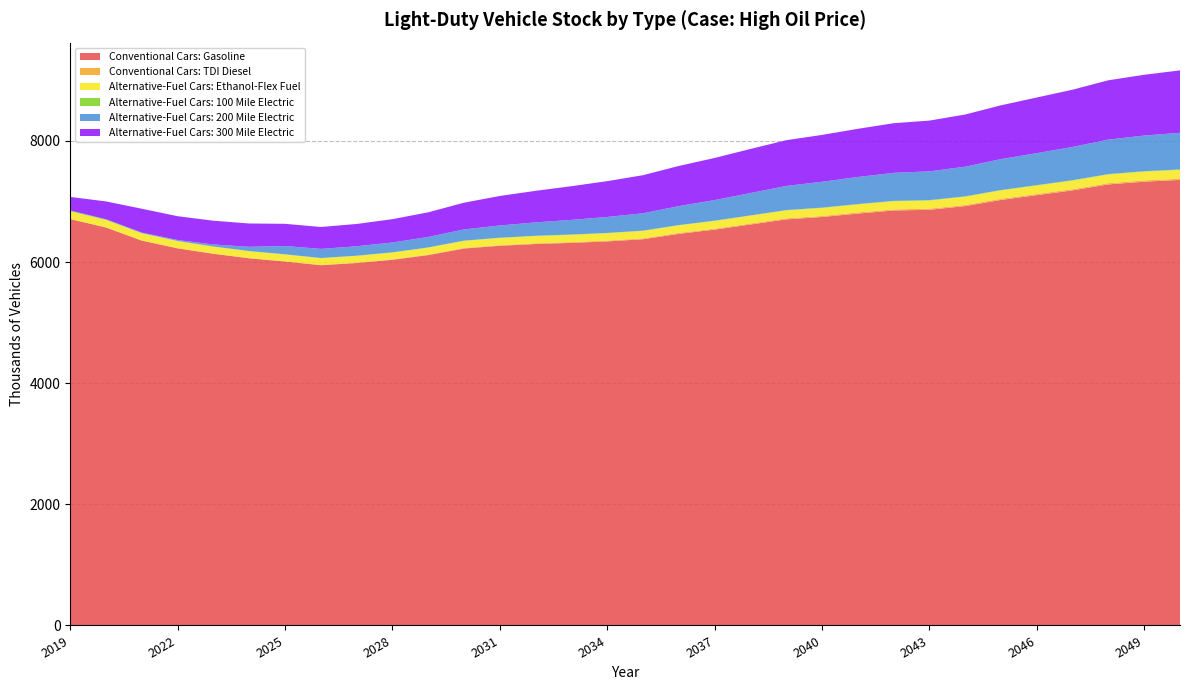

Reading right to left, list all the values displayed in this chart.

Conventional Cars: Gasoline: 2050=7356.6	2049=7328.0	2048=7282.7	2047=7184.3	2046=7104.9	2045=7026.3	2044=6924.5	2043=6863.7	2042=6851.8	2041=6801.1	2040=6744.5	2039=6705.1	2038=6620.4	2037=6535.9	2036=6466.3	2035=6377.5	2034=6341.5	2033=6317.5	2032=6298.8	2031=6269.2	2030=6223.9	2029=6115.7	2028=6038.1	2027=5984.6	2026=5948.5	2025=6009.2	2024=6062.4	2023=6137.2	2022=6226.9	2021=6354.1	2020=6571.3	2019=6710.0
Conventional Cars: TDI Diesel: 2050=20.7	2049=20.5	2048=20.3	2047=19.9	2046=19.6	2045=19.2	2044=18.8	2043=18.5	2042=18.3	2041=18.0	2040=17.6	2039=17.1	2038=16.5	2037=15.9	2036=15.1	2035=14.3	2034=13.5	2033=12.6	2032=11.6	2031=10.5	2030=9.3	2029=8.1	2028=7.0	2027=6.0	2026=5.1	2025=4.3	2024=3.7	2023=3.1	2022=2.7	2021=2.4	2020=2.2	2019=2.1
Alternative-Fuel Cars: Ethanol-Flex Fuel: 2050=145.4	2049=144.6	2048=143.5	2047=141.4	2046=139.7	2045=137.9	2044=135.8	2043=134.4	2042=134.0	2041=132.8	2040=131.5	2039=130.4	2038=128.4	2037=126.4	2036=124.7	2035=122.6	2034=121.4	2033=120.5	2032=119.7	2031=118.7	2030=117.2	2029=114.8	2028=113.1	2027=111.9	2026=111.0	2025=112.0	2024=113.0	2023=114.1	2022=115.7	2021=117.9	2020=121.3	2019=124.3
Alternative-Fuel Cars: 100 Mile Electric: 2050=7.4	2049=7.3	2048=7.2	2047=7.1	2046=6.9	2045=6.8	2044=6.6	2043=6.5	2042=6.4	2041=6.3	2040=6.2	2039=6.0	2038=5.8	2037=5.6	2036=5.4	2035=5.1	2034=4.9	2033=4.7	2032=4.5	2031=4.2	2030=3.9	2029=3.6	2028=3.3	2027=3.2	2026=3.0	2025=3.0	2024=3.1	2023=3.4	2022=3.8	2021=4.5	2020=6.5	2019=9.9
Alternative-Fuel Cars: 200 Mile Electric: 2050=604.7	2049=589.1	2048=569.3	2047=548.7	2046=528.0	2045=510.3	2044=489.7	2043=474.8	2042=463.0	2041=446.6	2040=426.8	2039=398.5	2038=368.8	2037=340.0	2036=312.9	2035=286.5	2034=264.0	2033=241.6	2032=221.0	2031=202.1	2030=185.6	2029=172.8	2028=162.3	2027=155.7	2026=150.0	2025=137.0	2024=69.9	2023=33.0	2022=15.8	2021=8.5	2020=6.0	2019=5.8
Alternative-Fuel Cars: 300 Mile Electric: 2050=1030.9	2049=1003.5	2048=979.4	2047=945.4	2046=918.6	2045=888.6	2044=861.4	2043=838.5	2042=819.6	2041=795.8	2040=773.5	2039=755.3	2038=728.1	2037=695.6	2036=663.2	2035=628.9	2034=591.1	2033=556.4	2032=521.5	2031=487.1	2030=441.1	2029=407.2	2028=385.1	2027=368.5	2026=361.9	2025=366.4	2024=385.3	2023=392.0	2022=392.8	2021=393.5	2020=294.2	2019=223.9